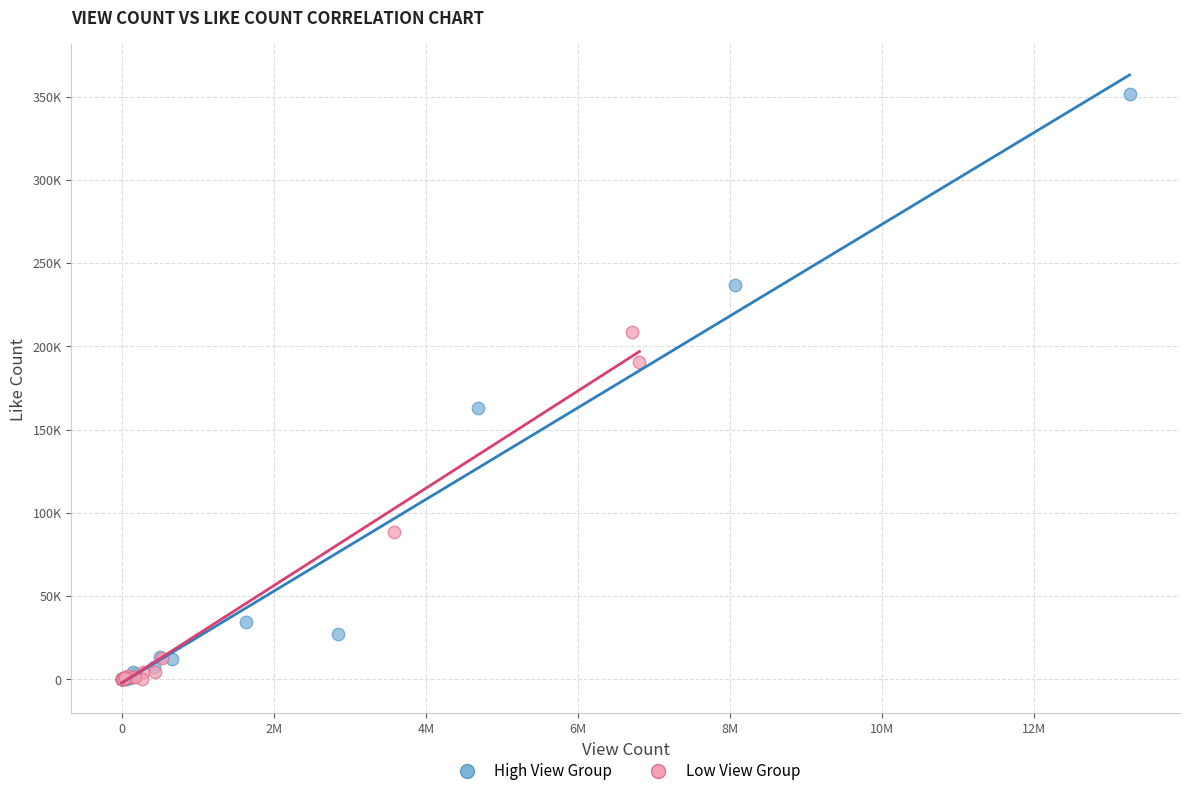

What are all the series names shown in the legend?

High View Group, Low View Group